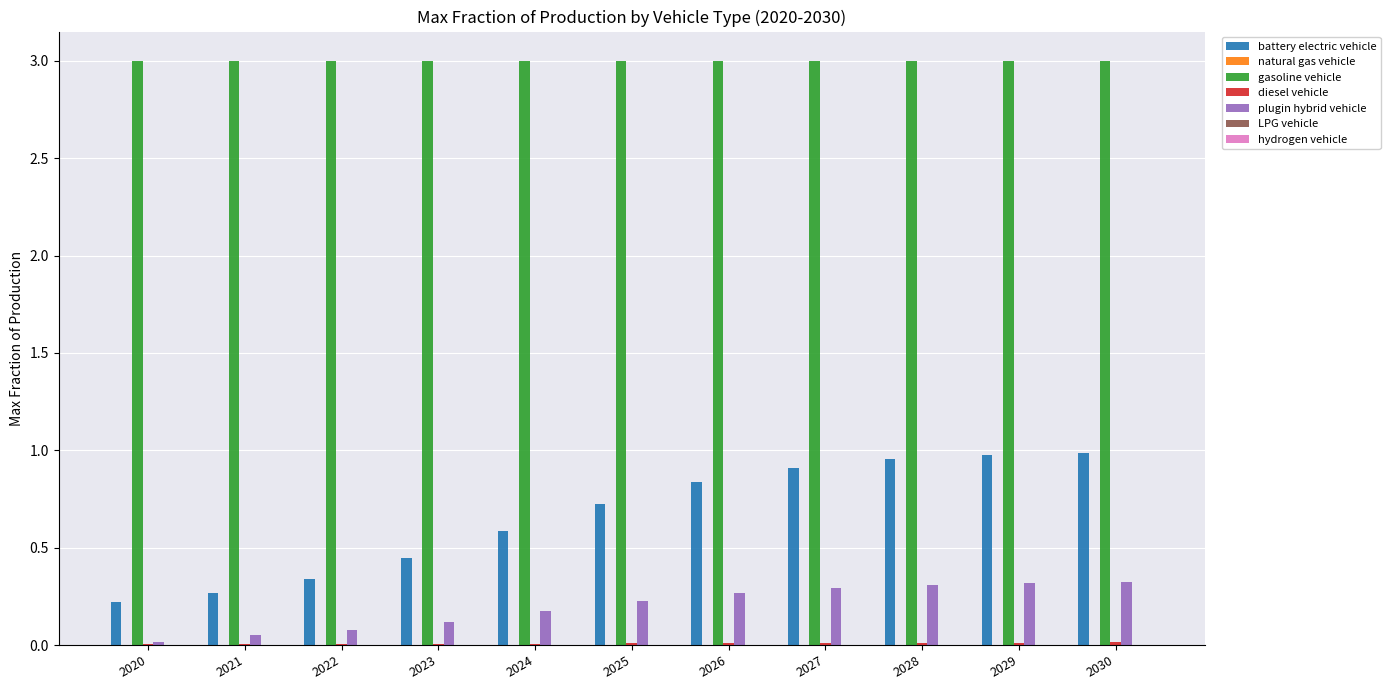

The battery electric vehicle series shows 0.2 at 2030. True or false?

False